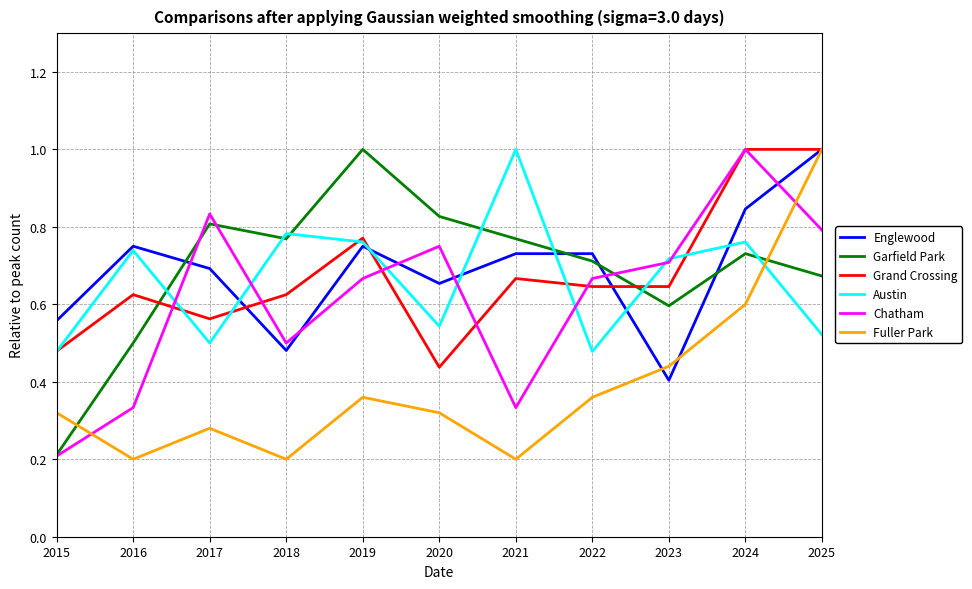

At which label does Austin reach its peak?

2021